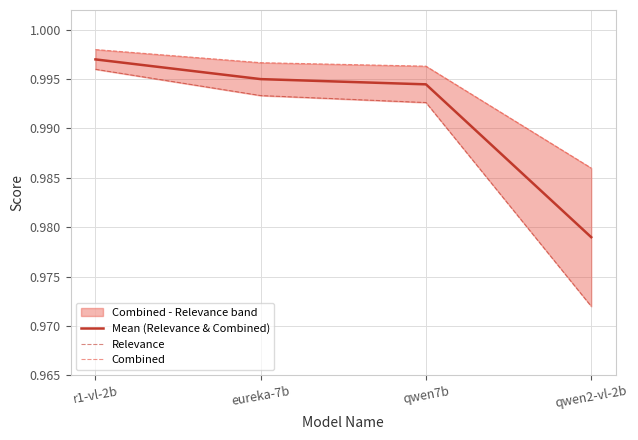

The value of Relevance at eureka-7b is 1.0. True or false?

True